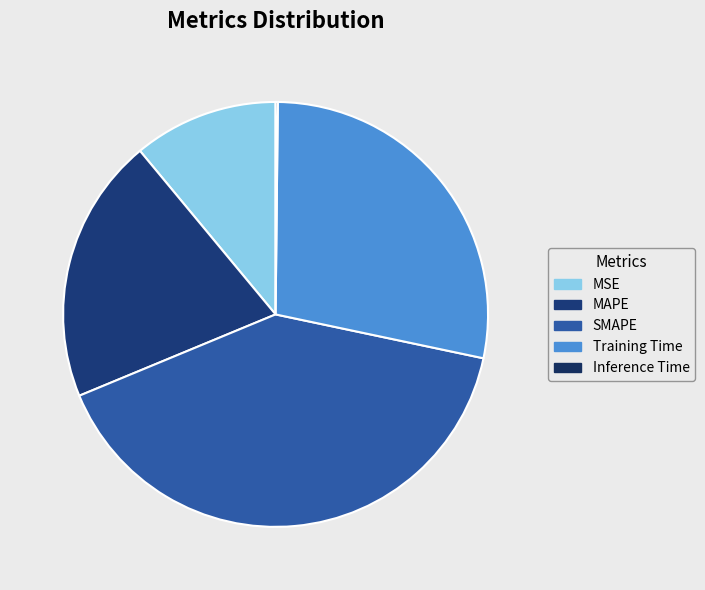

Is it true that SMAPE is 48% of the pie?

False